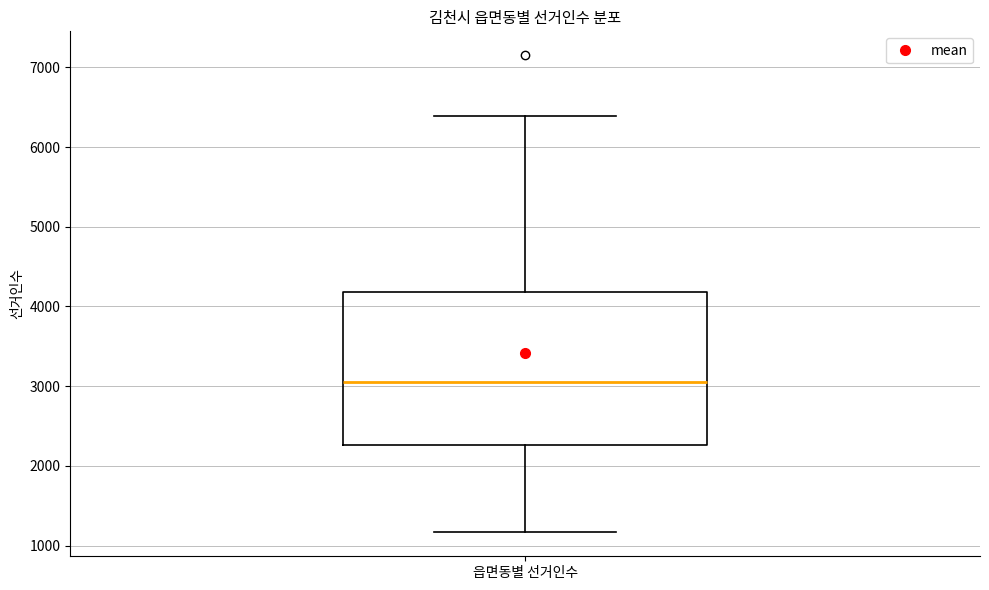

Read this box plot against the y-axis: the position of the median line, the range covered by the box, and the ends of both whiskers. The values are not printed on the chart, so give them approximately, as read against the axis.

median 3100, box 2300 to 4200, whiskers 1200 to 6400